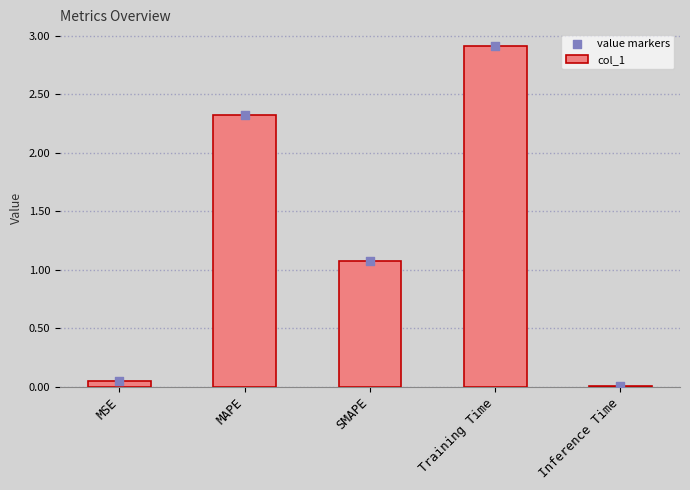

Which series contains the highest Y value?

col_1